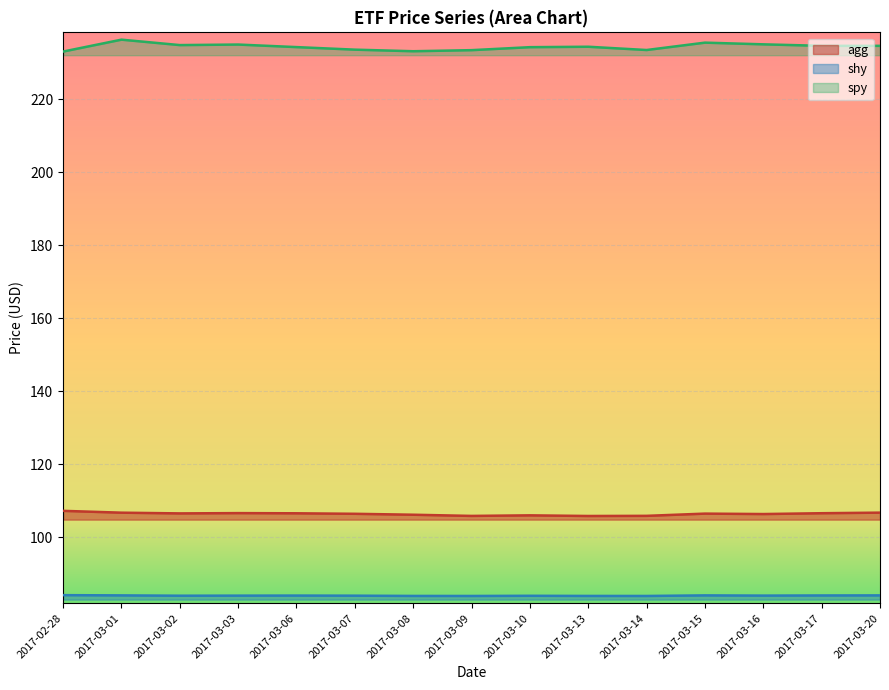

Rank the series at 2017-03-08 from lowest to highest value.

shy, agg, spy